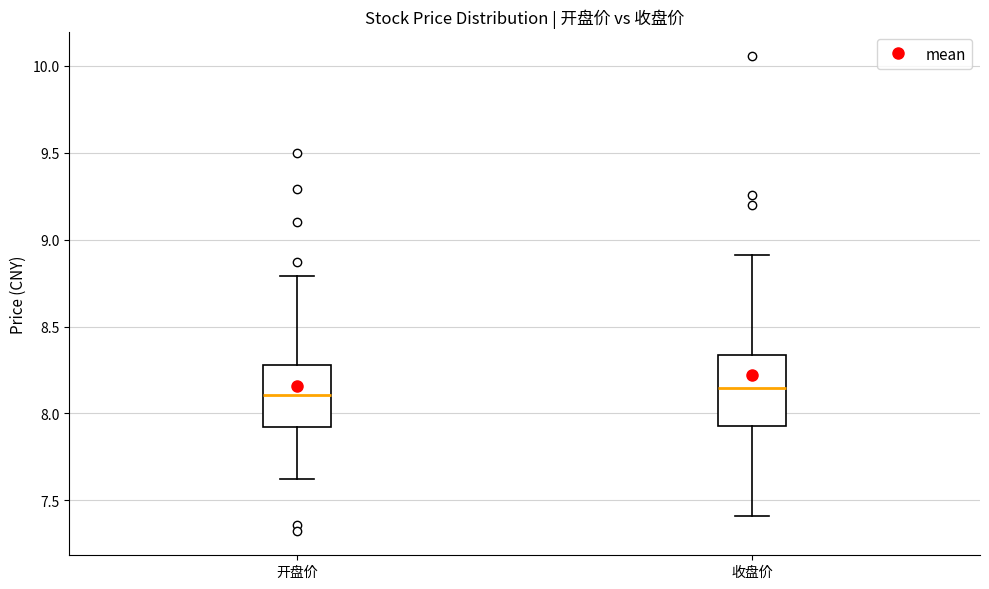

Reading left to right, transcribe this box plot: for each box, give where its median line is, the range the box spans, and where its two whiskers end, as read against the y-axis. The values are not printed on the chart, so give them approximately, as read against the axis.

开盘价: median 8.10, box 7.90 to 8.30, whiskers 7.60 to 8.80
收盘价: median 8.15, box 7.95 to 8.35, whiskers 7.40 to 8.90